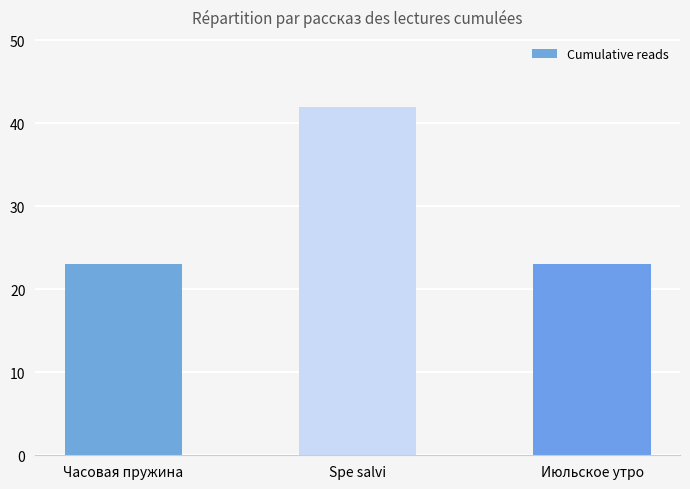

How many categories are shown in the chart?

3